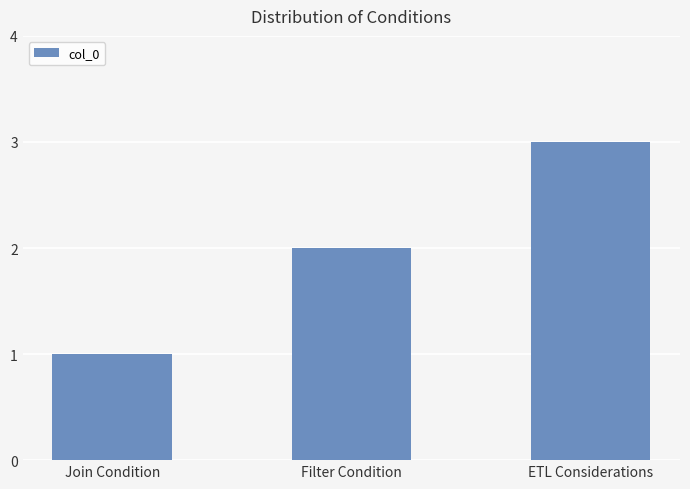

What is the difference between the values at Join Condition and ETL Considerations?

2